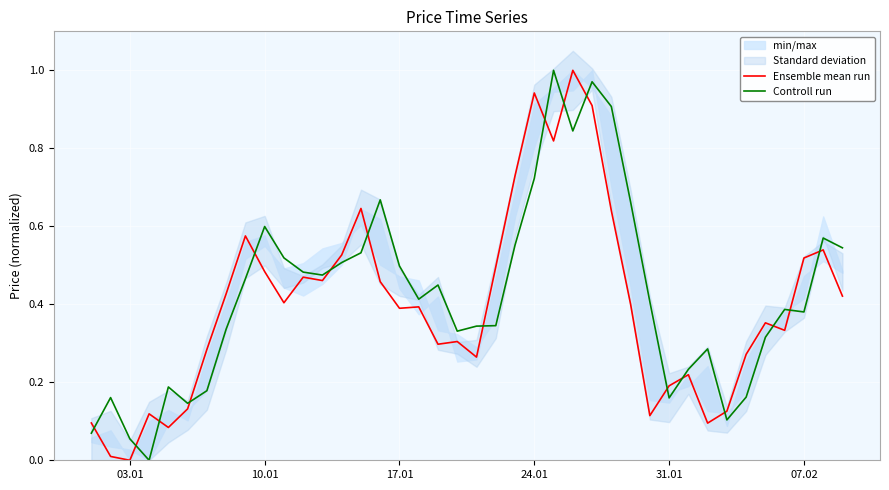

Which series ends up on top after the final intersection of Controll run and Ensemble mean run?

Controll run